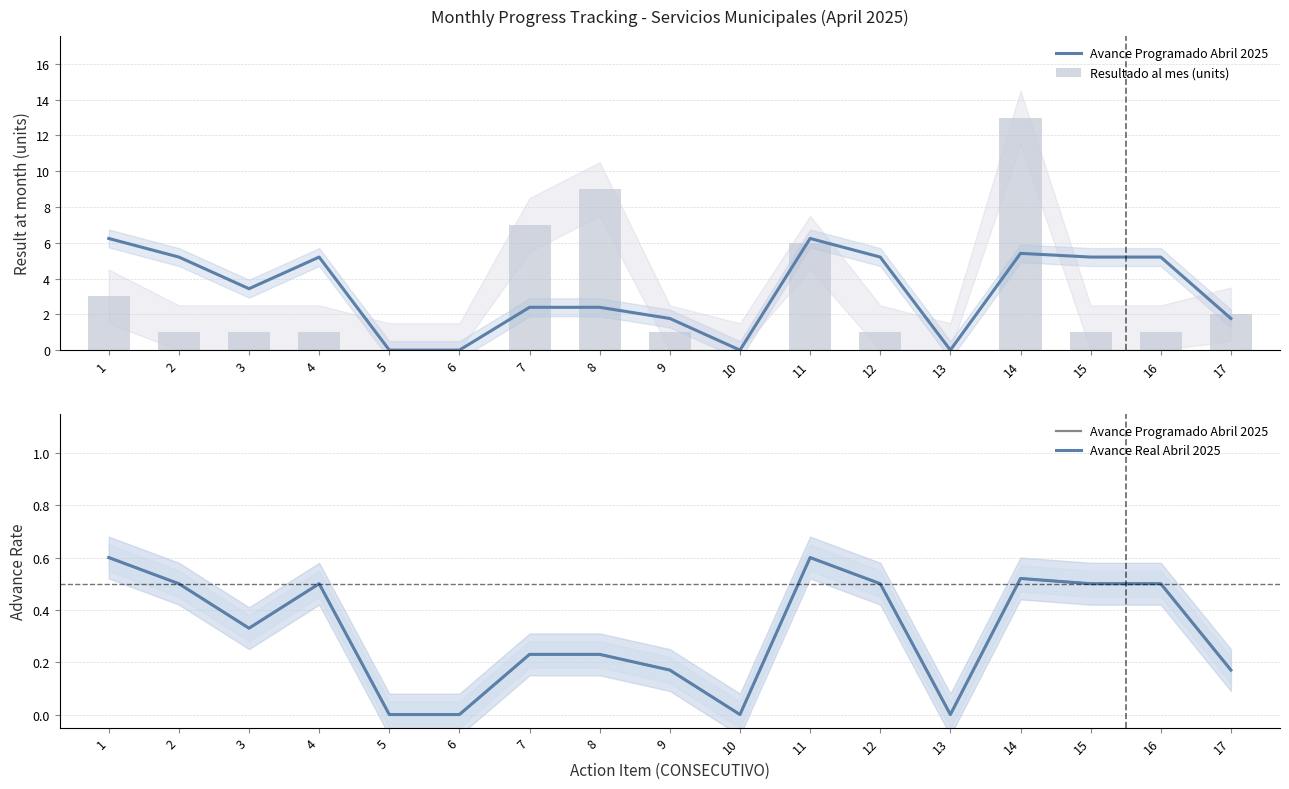

What is the difference between the second highest and second lowest values in the Avance Real Abril 2025 series?

0.6